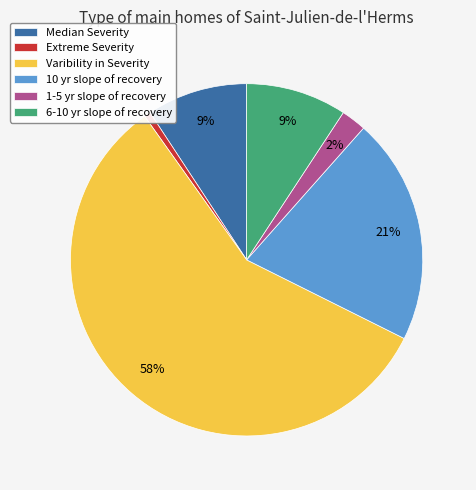

Does any single category account for the majority?

Yes